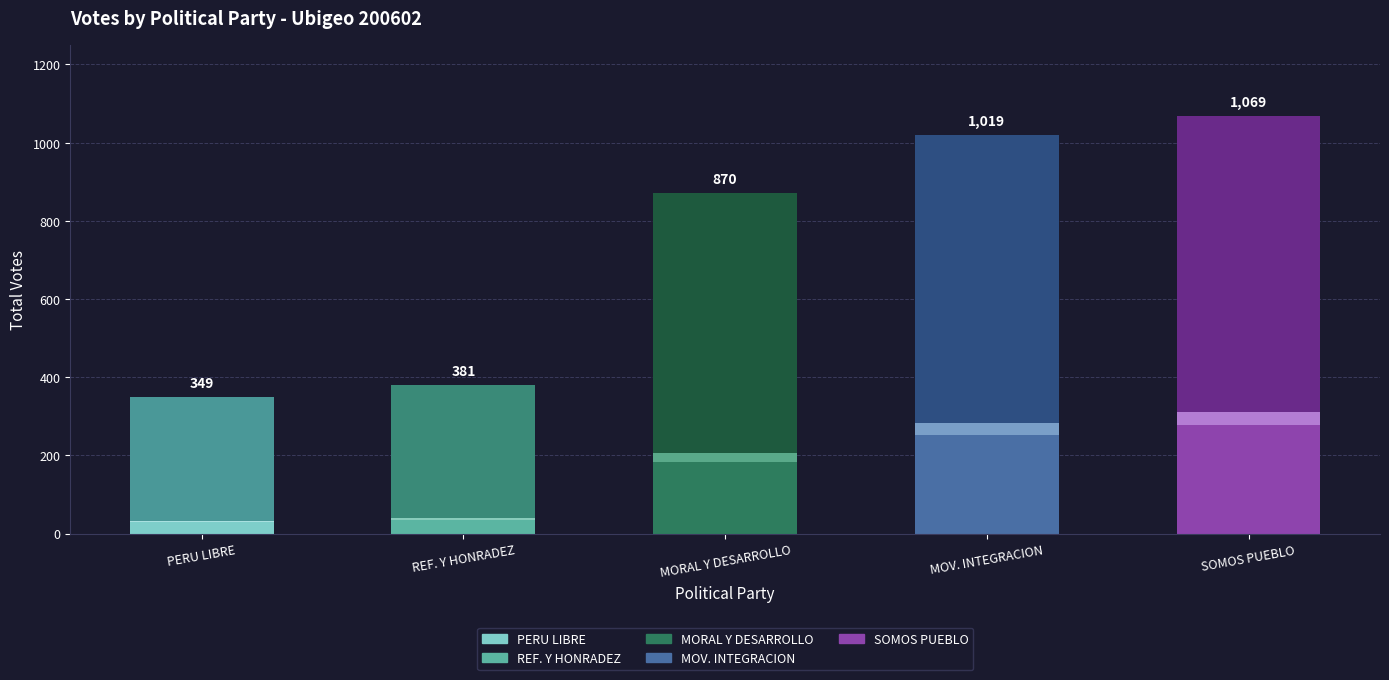

What is the total value across all series at MOV. INTEGRACION?

1019.0